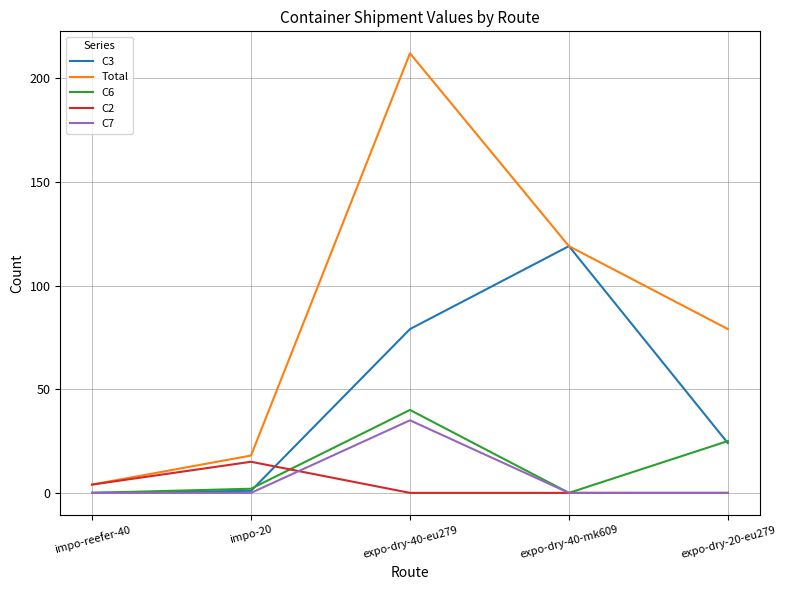

The C6 series shows 43 at expo-dry-20-eu279. True or false?

False